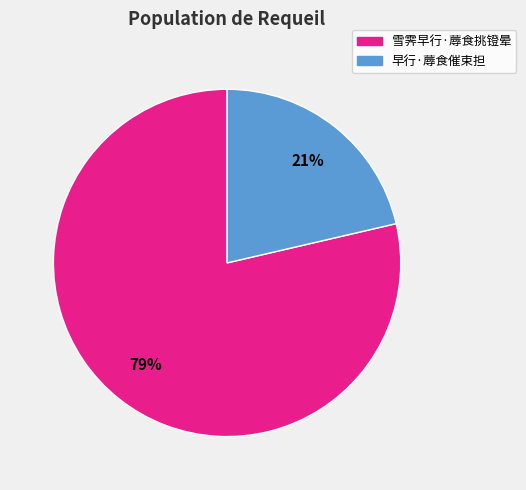

What is the ratio of the value at 早行·蓐食催束担 to the value at 雪霁早行·蓐食挑镫晕?

0.3